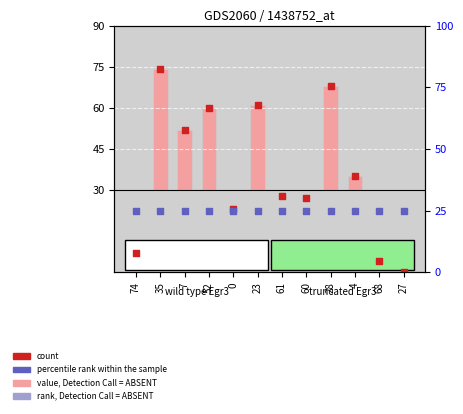

Is the value of count at 61 greater than the value of rank, Detection Call = ABSENT at 0?

Yes